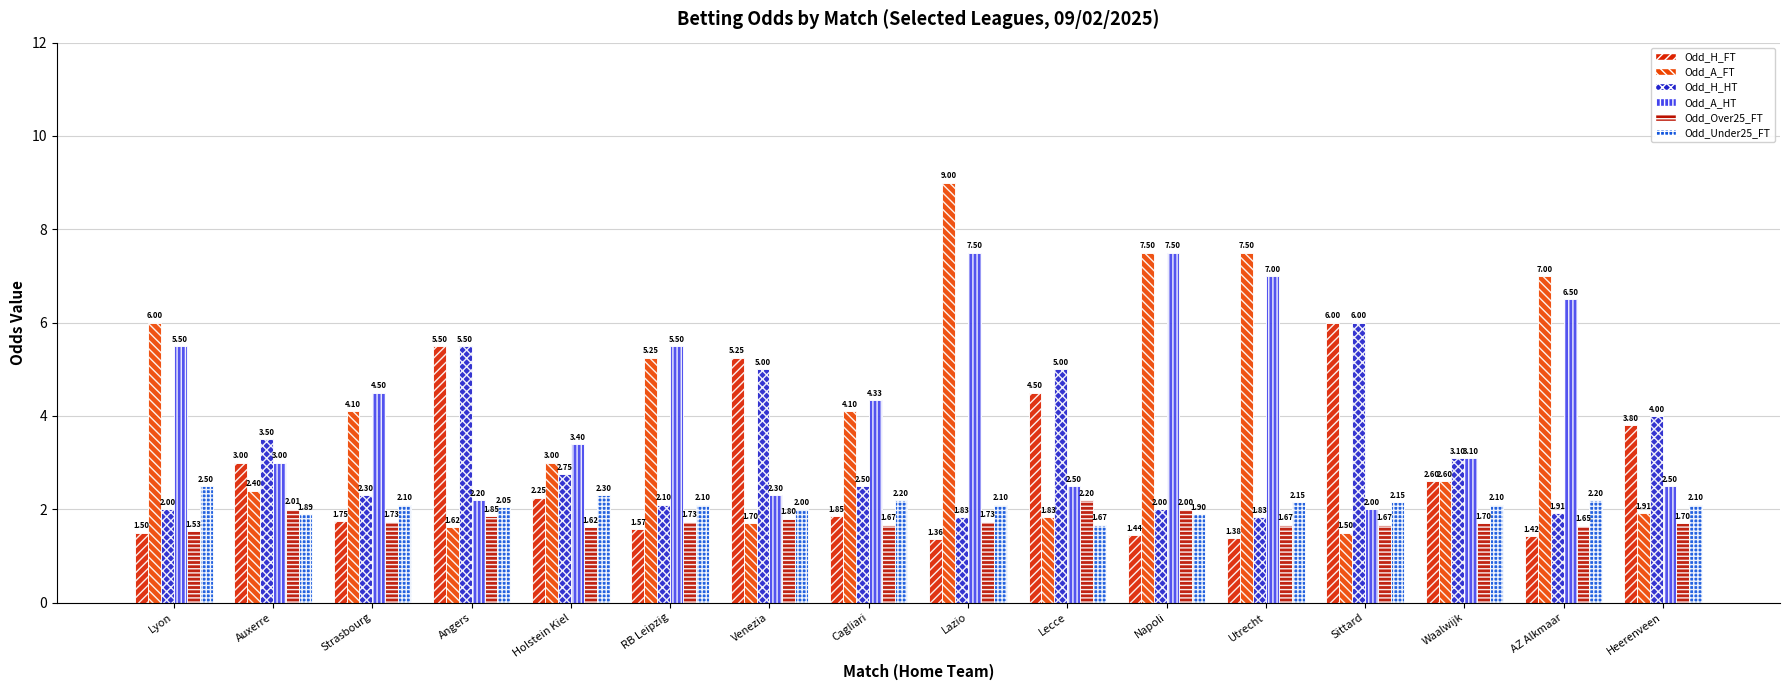

Read the Odd_A_FT value at Auxerre.

2.4